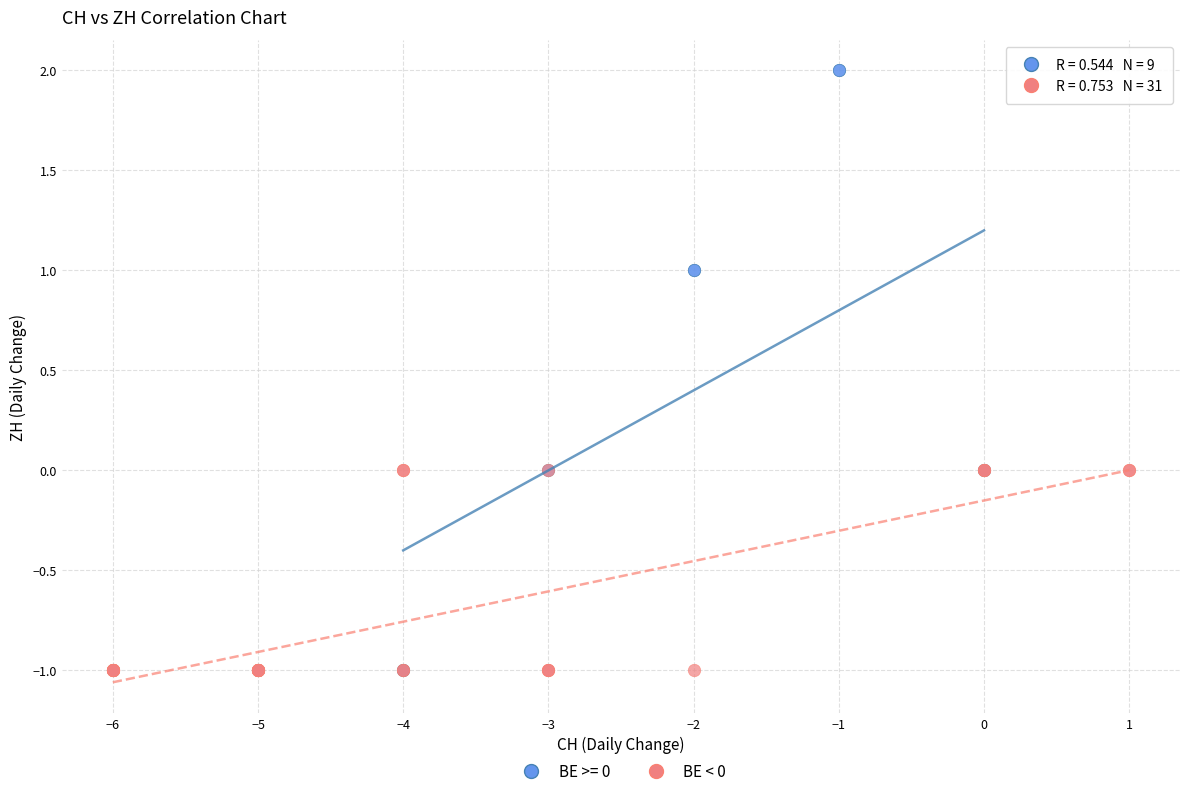

Which series reaches the maximum Y coordinate?

BE >= 0